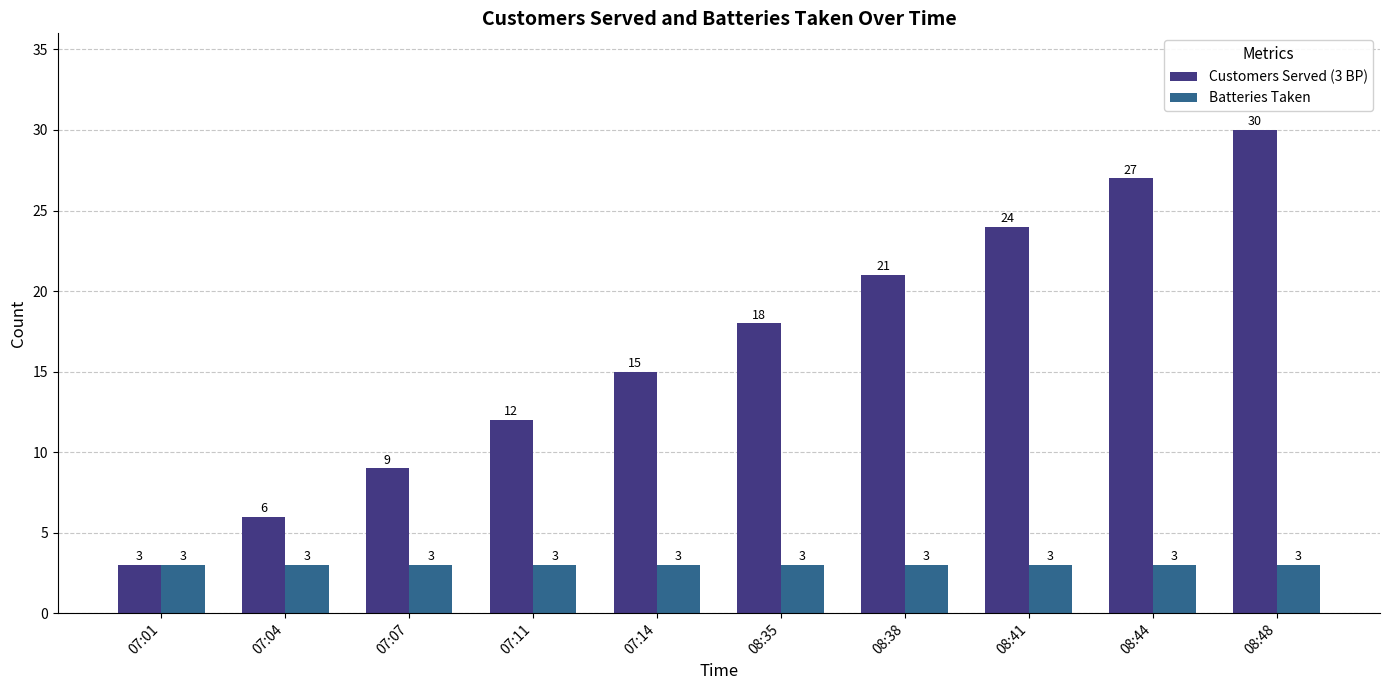

How many bars are there in each group?

2